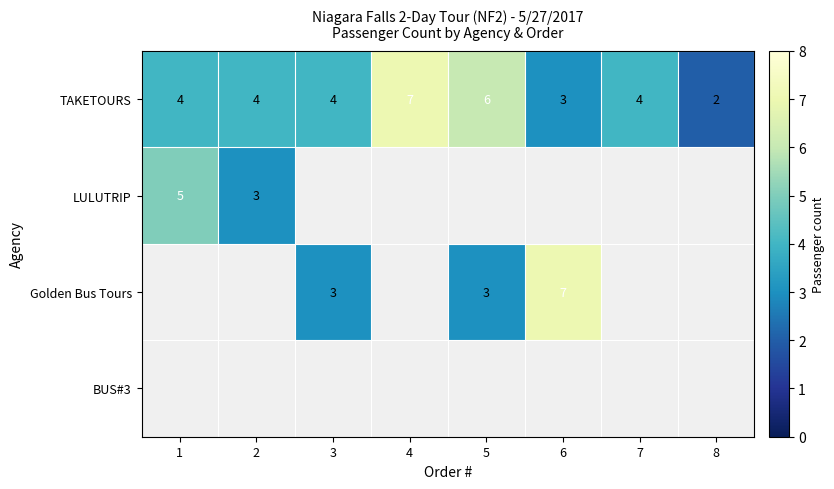

Between 7 and 4, which is larger?

4